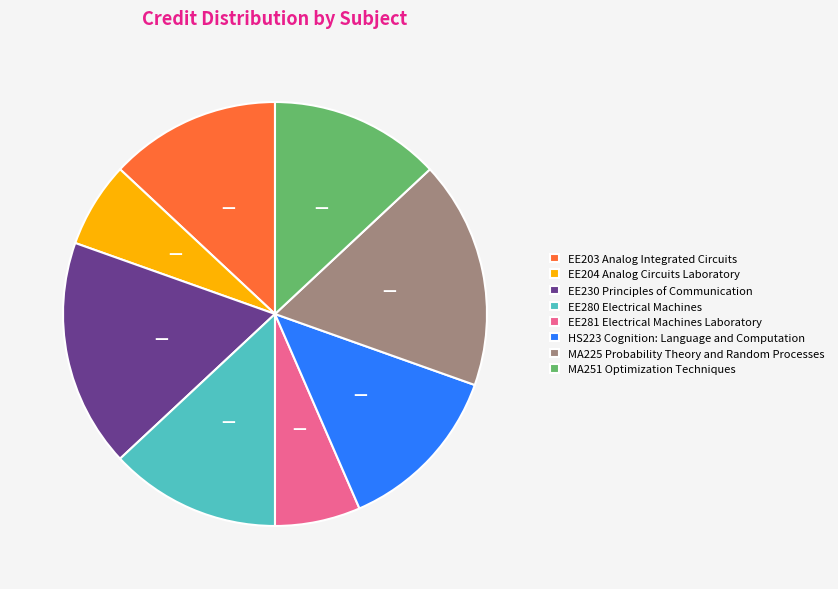

Between MA225 Probability Theory and Random Processes and EE204 Analog Circuits Laboratory, which is larger?

MA225 Probability Theory and Random Processes